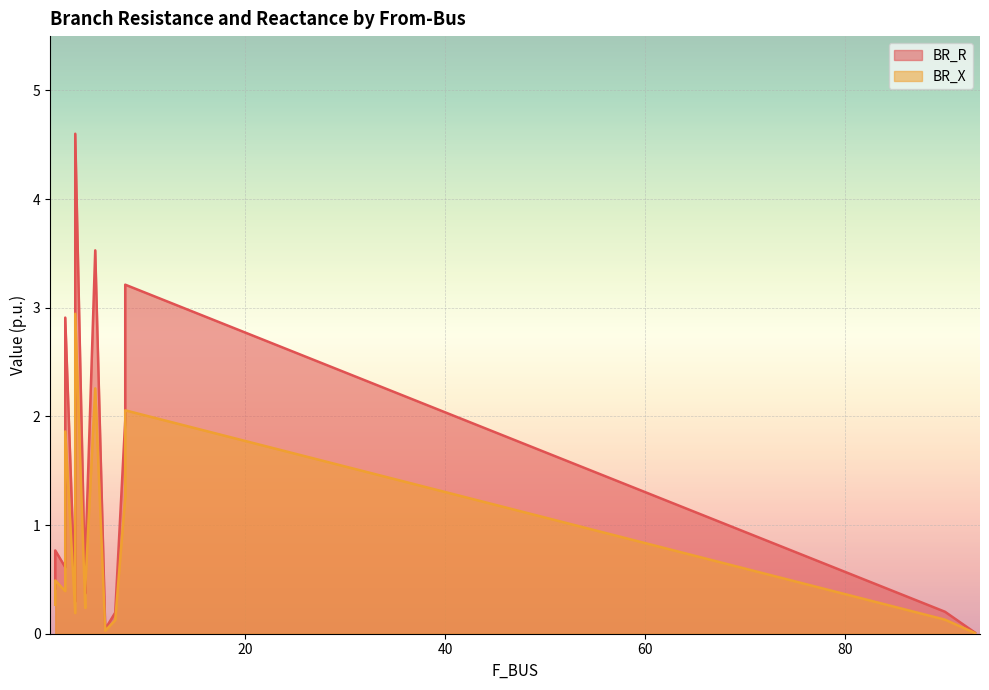

True or false: BR_R and BR_X intersect in this chart.

False